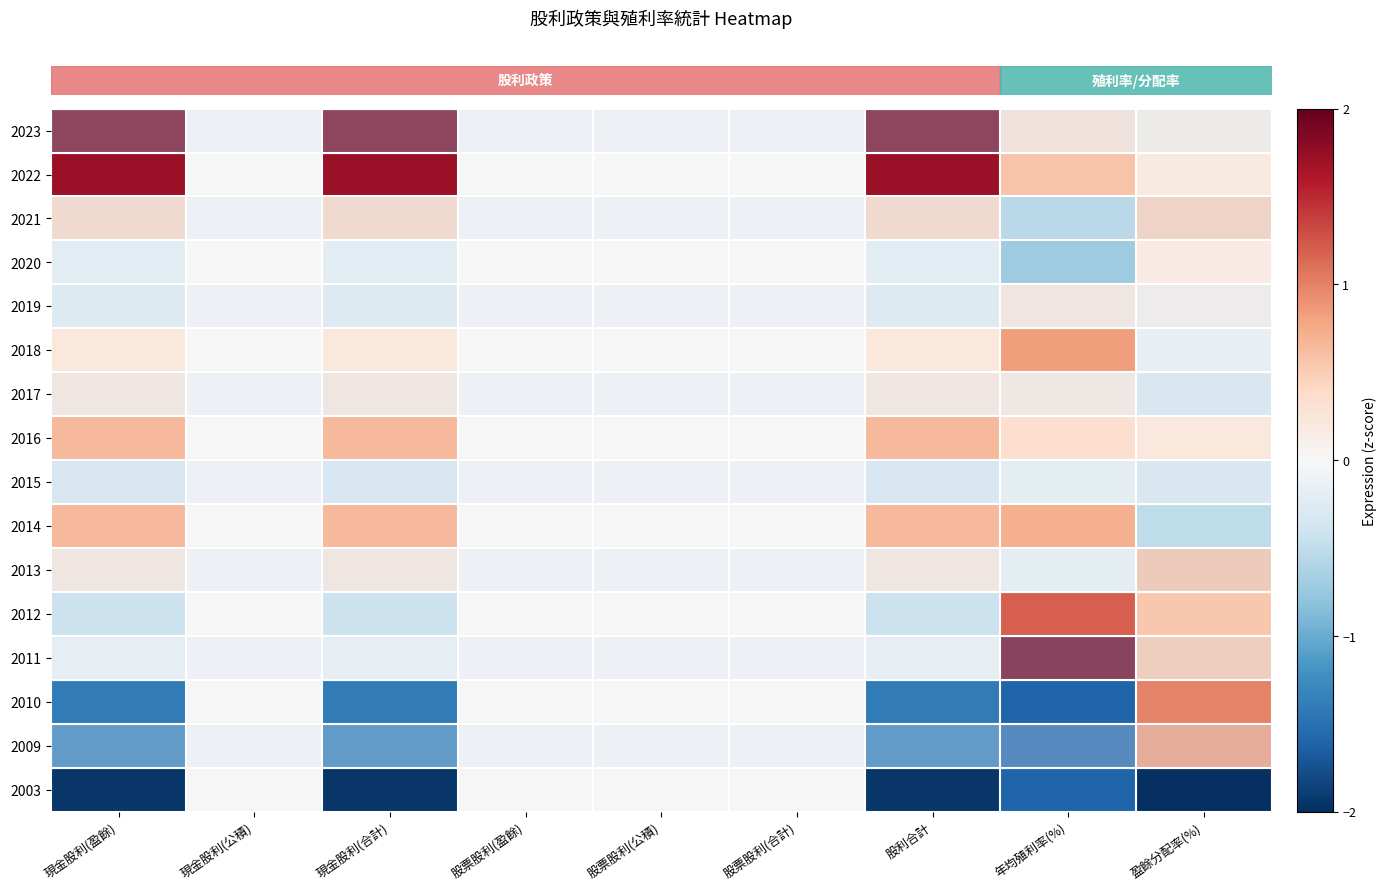

Reading left to right, what are all the values shown in this chart?

row_0: 現金股利(盈餘)=1.9	現金股利(公積)=0.0	現金股利(合計)=1.9	股票股利(盈餘)=0.0	股票股利(公積)=0.0	股票股利(合計)=0.0	股利合計=1.9	年均殖利率(%)=0.3	盈餘分配率(%)=0.1
row_1: 現金股利(盈餘)=1.7	現金股利(公積)=0.0	現金股利(合計)=1.7	股票股利(盈餘)=0.0	股票股利(公積)=0.0	股票股利(合計)=0.0	股利合計=1.7	年均殖利率(%)=0.6	盈餘分配率(%)=0.2
row_2: 現金股利(盈餘)=0.4	現金股利(公積)=0.0	現金股利(合計)=0.4	股票股利(盈餘)=0.0	股票股利(公積)=0.0	股票股利(合計)=0.0	股利合計=0.4	年均殖利率(%)=-0.6	盈餘分配率(%)=0.5
row_3: 現金股利(盈餘)=-0.2	現金股利(公積)=0.0	現金股利(合計)=-0.2	股票股利(盈餘)=0.0	股票股利(公積)=0.0	股票股利(合計)=0.0	股利合計=-0.2	年均殖利率(%)=-0.7	盈餘分配率(%)=0.2
row_4: 現金股利(盈餘)=-0.2	現金股利(公積)=0.0	現金股利(合計)=-0.2	股票股利(盈餘)=0.0	股票股利(公積)=0.0	股票股利(合計)=0.0	股利合計=-0.2	年均殖利率(%)=0.2	盈餘分配率(%)=0.1
row_5: 現金股利(盈餘)=0.2	現金股利(公積)=0.0	現金股利(合計)=0.2	股票股利(盈餘)=0.0	股票股利(公積)=0.0	股票股利(合計)=0.0	股利合計=0.2	年均殖利率(%)=0.8	盈餘分配率(%)=-0.2
row_6: 現金股利(盈餘)=0.2	現金股利(公積)=0.0	現金股利(合計)=0.2	股票股利(盈餘)=0.0	股票股利(公積)=0.0	股票股利(合計)=0.0	股利合計=0.2	年均殖利率(%)=0.2	盈餘分配率(%)=-0.3
row_7: 現金股利(盈餘)=0.6	現金股利(公積)=0.0	現金股利(合計)=0.6	股票股利(盈餘)=0.0	股票股利(公積)=0.0	股票股利(合計)=0.0	股利合計=0.6	年均殖利率(%)=0.3	盈餘分配率(%)=0.2
row_8: 現金股利(盈餘)=-0.3	現金股利(公積)=0.0	現金股利(合計)=-0.3	股票股利(盈餘)=0.0	股票股利(公積)=0.0	股票股利(合計)=0.0	股利合計=-0.3	年均殖利率(%)=-0.1	盈餘分配率(%)=-0.3
row_9: 現金股利(盈餘)=0.6	現金股利(公積)=0.0	現金股利(合計)=0.6	股票股利(盈餘)=0.0	股票股利(公積)=0.0	股票股利(合計)=0.0	股利合計=0.6	年均殖利率(%)=0.7	盈餘分配率(%)=-0.5
row_10: 現金股利(盈餘)=0.2	現金股利(公積)=0.0	現金股利(合計)=0.2	股票股利(盈餘)=0.0	股票股利(公積)=0.0	股票股利(合計)=0.0	股利合計=0.2	年均殖利率(%)=-0.1	盈餘分配率(%)=0.6
row_11: 現金股利(盈餘)=-0.4	現金股利(公積)=0.0	現金股利(合計)=-0.4	股票股利(盈餘)=0.0	股票股利(公積)=0.0	股票股利(合計)=0.0	股利合計=-0.4	年均殖利率(%)=1.2	盈餘分配率(%)=0.5
row_12: 現金股利(盈餘)=-0.1	現金股利(公積)=0.0	現金股利(合計)=-0.1	股票股利(盈餘)=0.0	股票股利(公積)=0.0	股票股利(合計)=0.0	股利合計=-0.1	年均殖利率(%)=2.0	盈餘分配率(%)=0.6
row_13: 現金股利(盈餘)=-1.4	現金股利(公積)=0.0	現金股利(合計)=-1.4	股票股利(盈餘)=0.0	股票股利(公積)=0.0	股票股利(合計)=0.0	股利合計=-1.4	年均殖利率(%)=-1.6	盈餘分配率(%)=1.0
row_14: 現金股利(盈餘)=-1.4	現金股利(公積)=0.0	現金股利(合計)=-1.4	股票股利(盈餘)=0.0	股票股利(公積)=0.0	股票股利(合計)=0.0	股利合計=-1.4	年均殖利率(%)=-1.6	盈餘分配率(%)=0.9
row_15: 現金股利(盈餘)=-1.9	現金股利(公積)=0.0	現金股利(合計)=-1.9	股票股利(盈餘)=0.0	股票股利(公積)=0.0	股票股利(合計)=0.0	股利合計=-1.9	年均殖利率(%)=-1.6	盈餘分配率(%)=-2.0